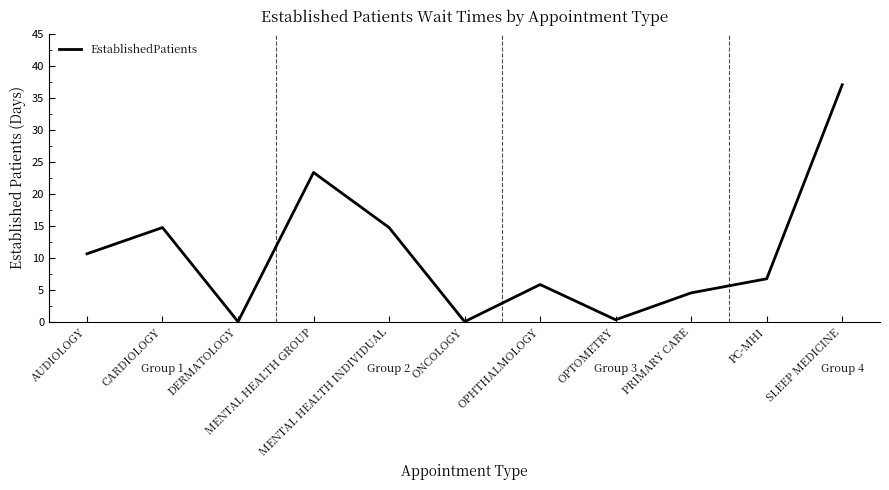

True or false: the data shows 34.5 at MENTAL HEALTH GROUP.

False